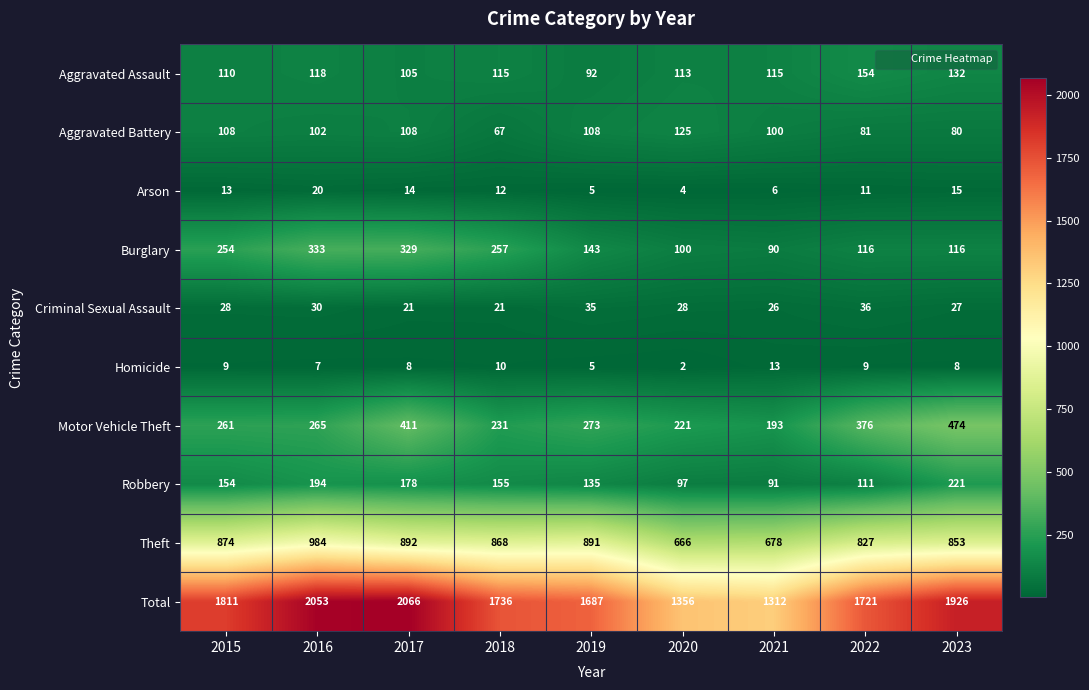

At how many categories does at least one series exceed 518?

9